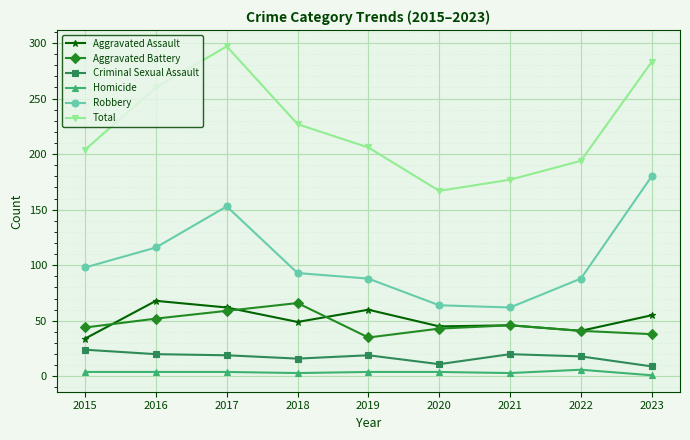

Is it true that Aggravated Battery equals 73 at 2016?

False